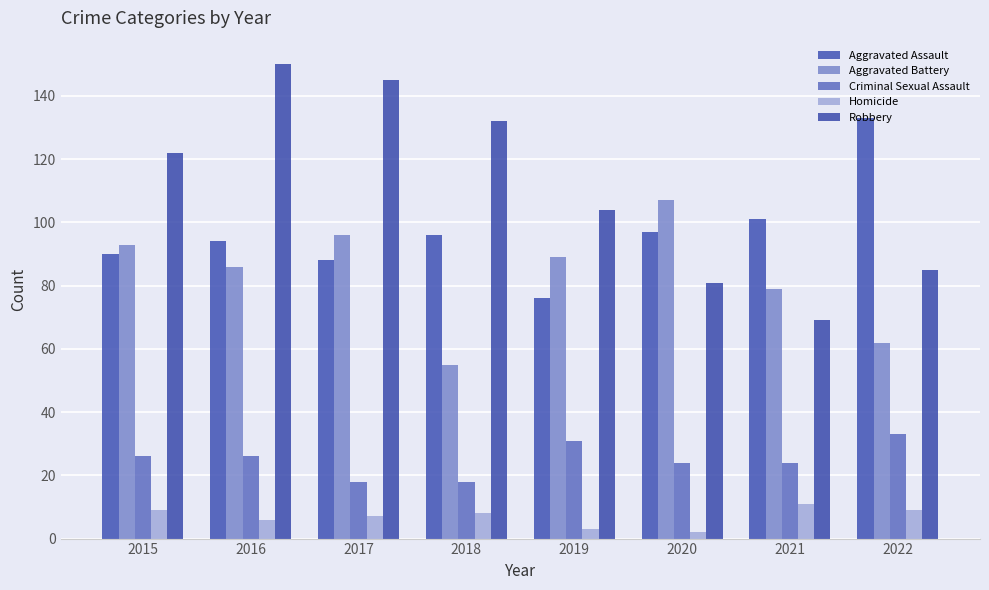

What is the difference between the maximum and minimum values in the Aggravated Battery series?

52